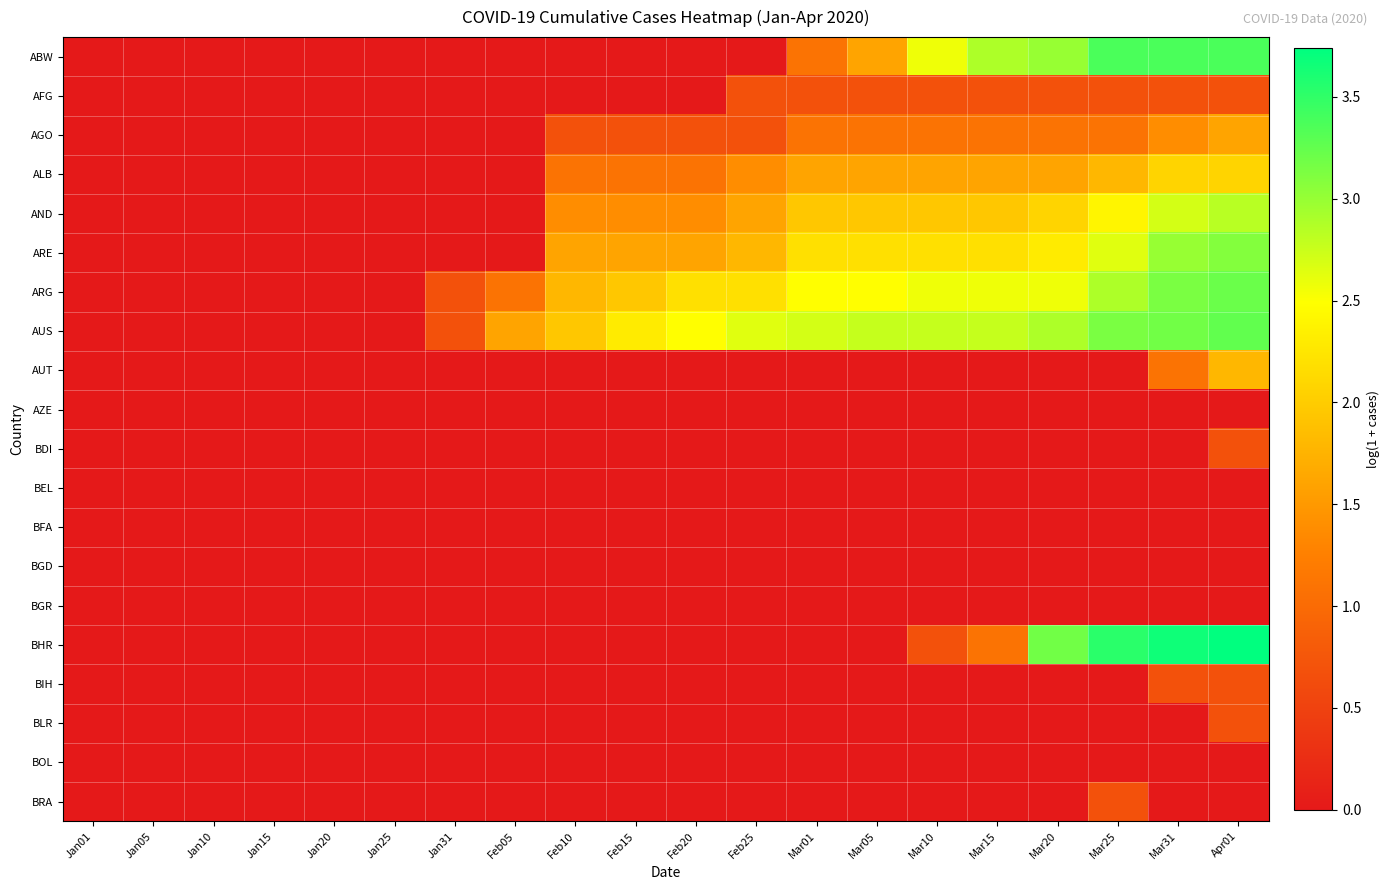

What is the spread (max minus min) of values at Mar05?

2.8